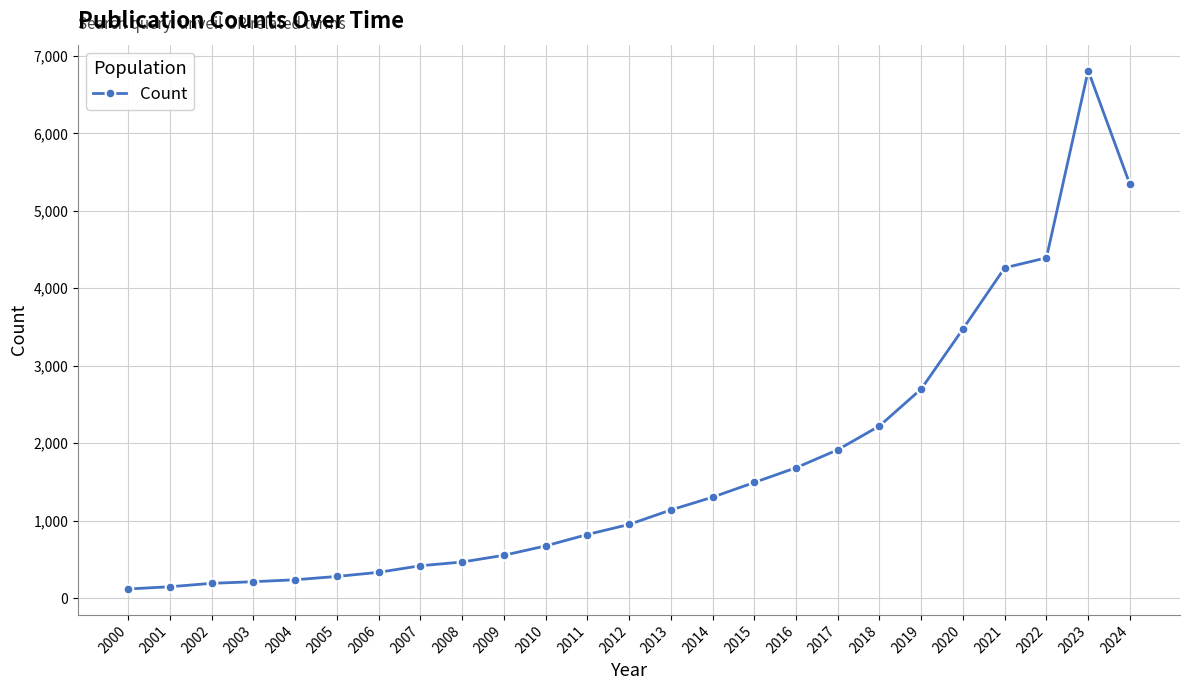

What is the difference between the second highest and minimum values?

5222